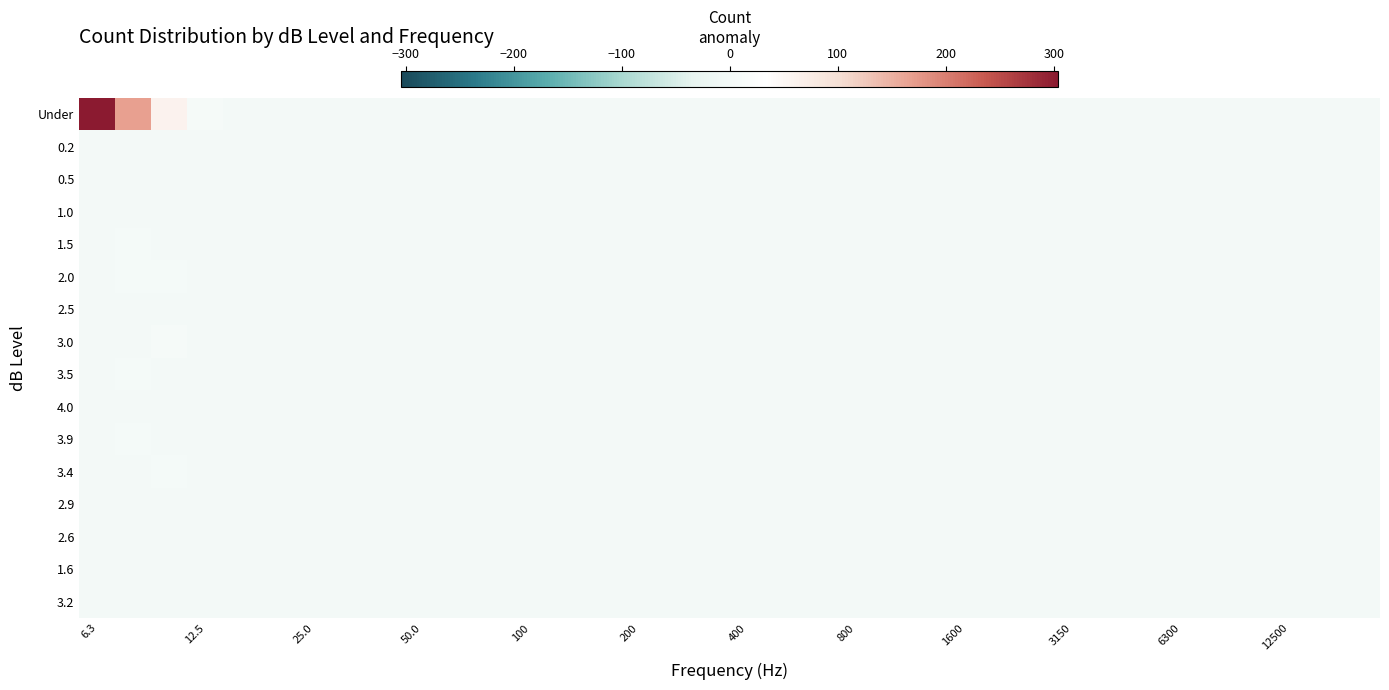

Which series has the largest range (max minus min)?

Under